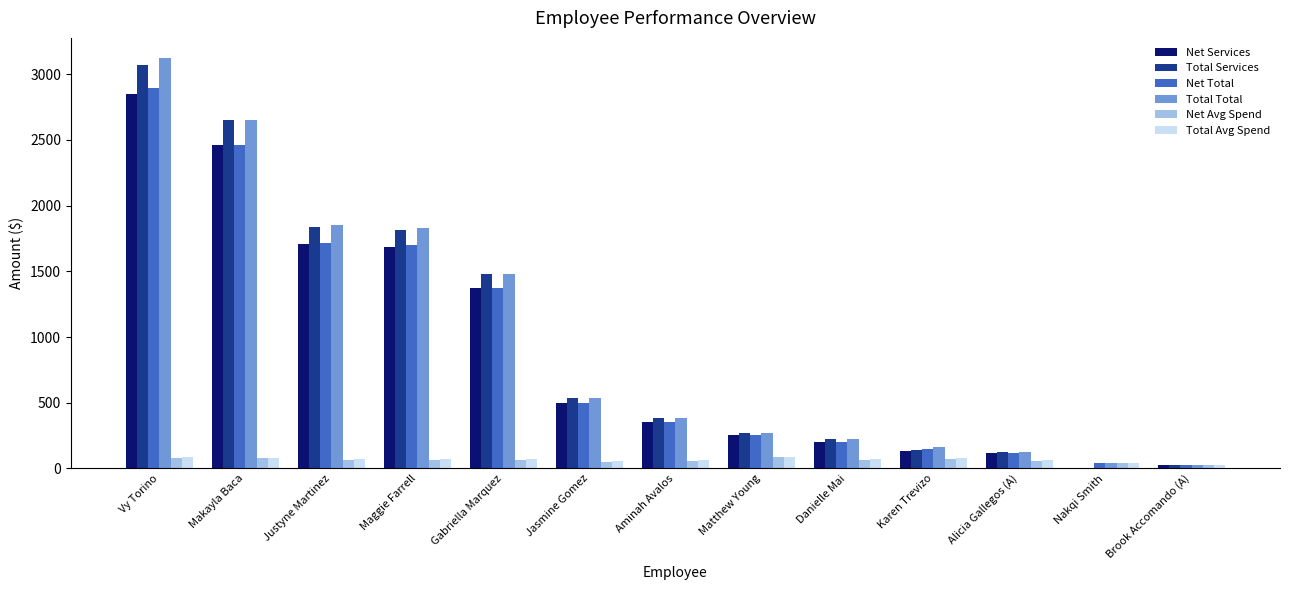

Which series changed the most between Vy Torino and Brook Accomando (A)?

Total Total